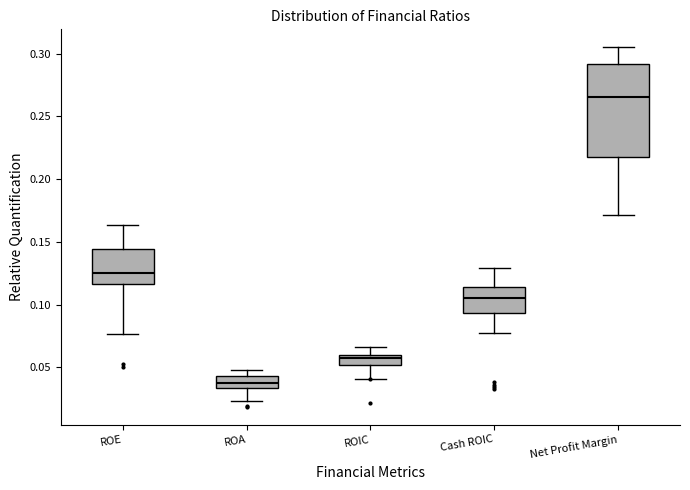

Where does the upper whisker of the box for ROIC end on the y-axis? The values are not printed on the chart, so give them approximately, as read against the axis.

0.065